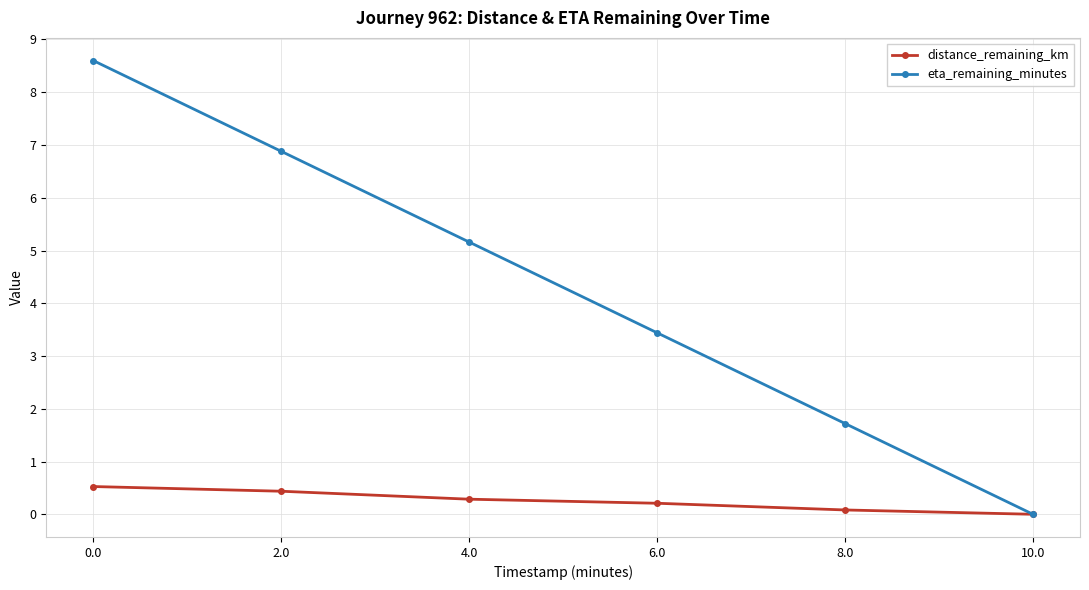

What is the highest value of the eta_remaining_minutes series?

8.6